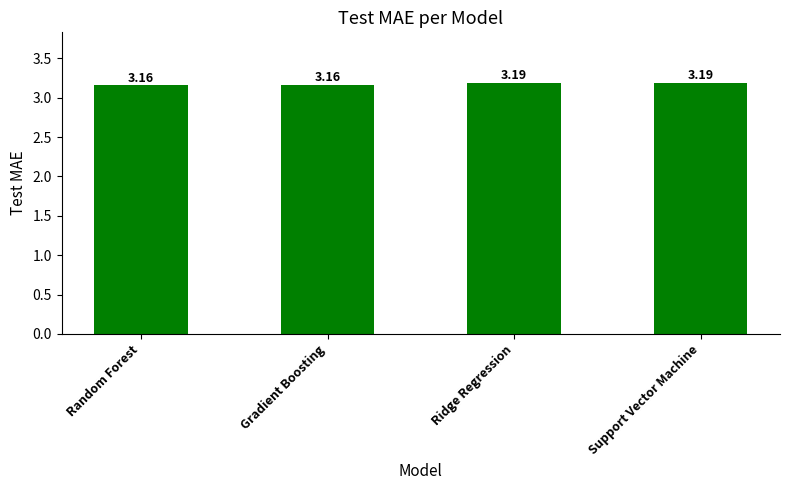

Does the chart contain any negative values?

No